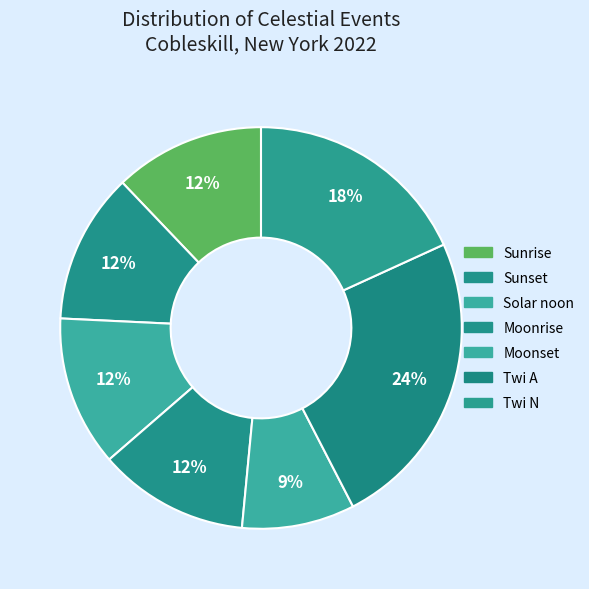

How many segments does this pie chart have?

7